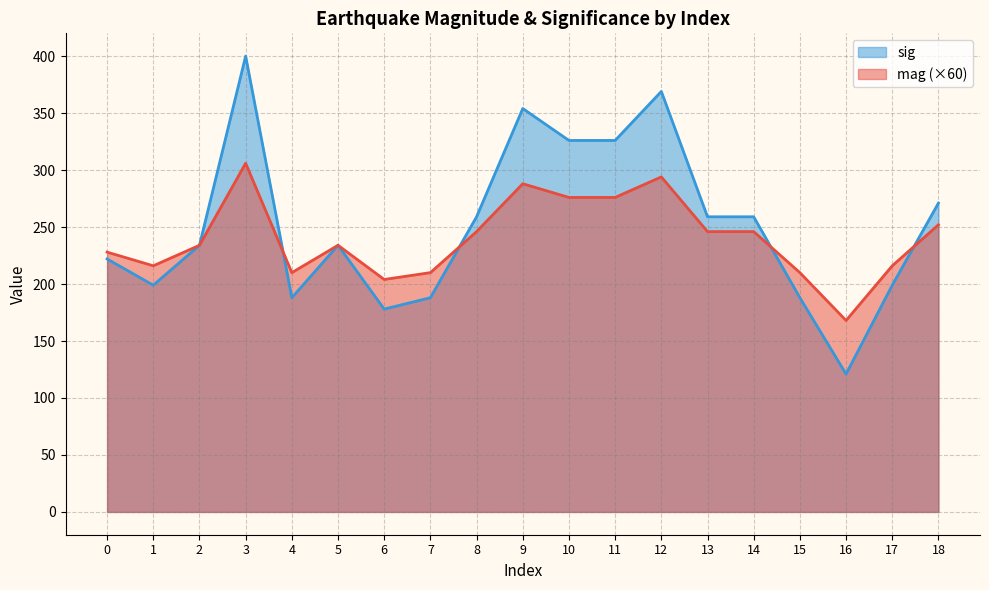

Which series has the widest spread of values?

sig